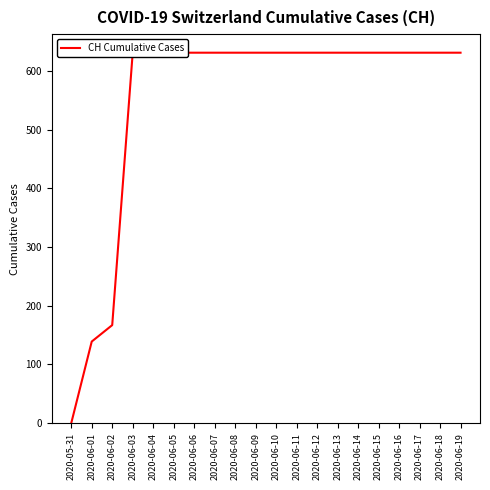

The value at 2020-06-08 is 155. True or false?

False